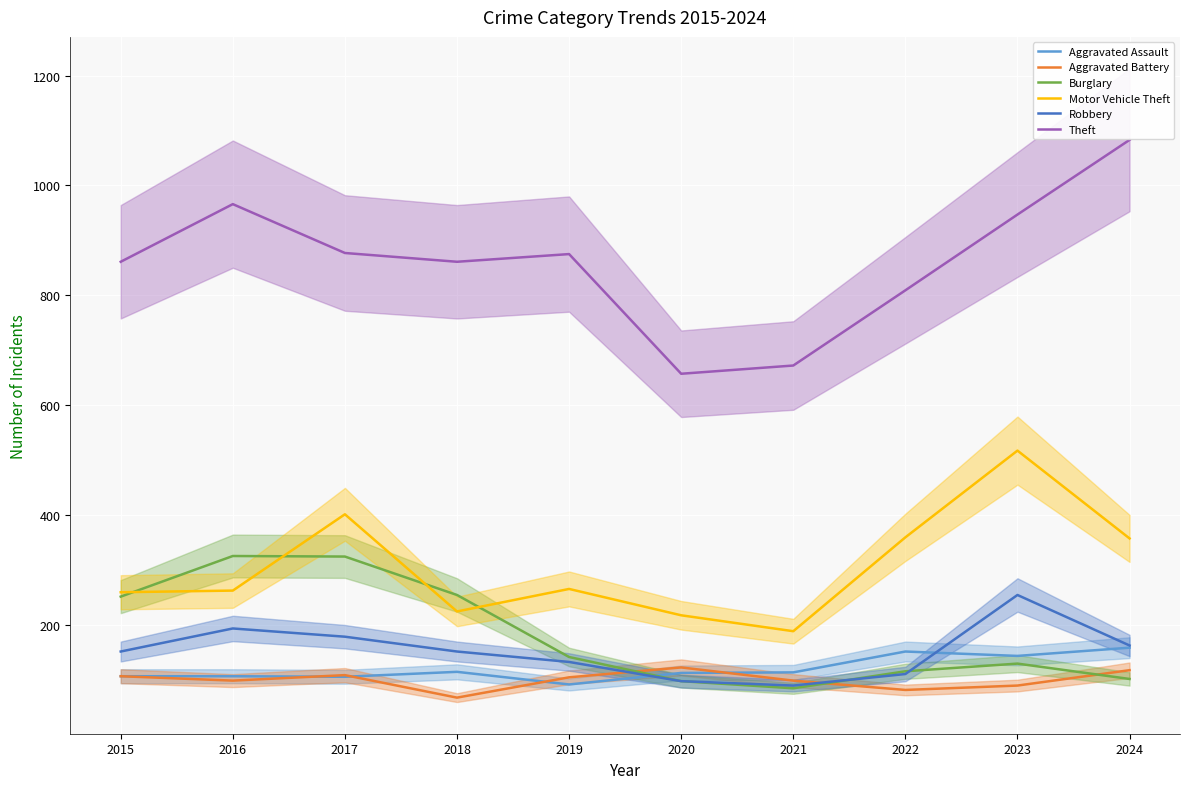

What is the difference between the maximum and minimum values in the Aggravated Assault series?

67